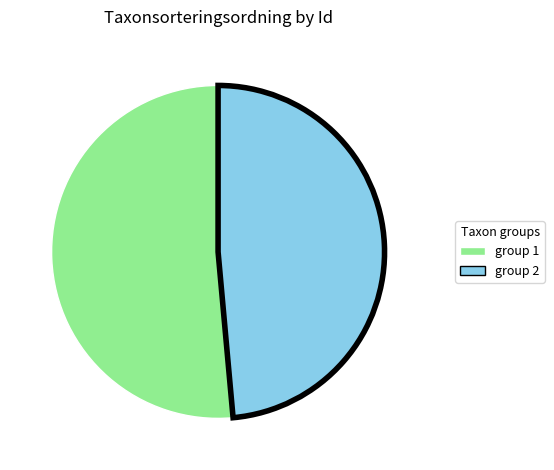

Do group 1 and group 2 together represent more than half of the pie?

Yes